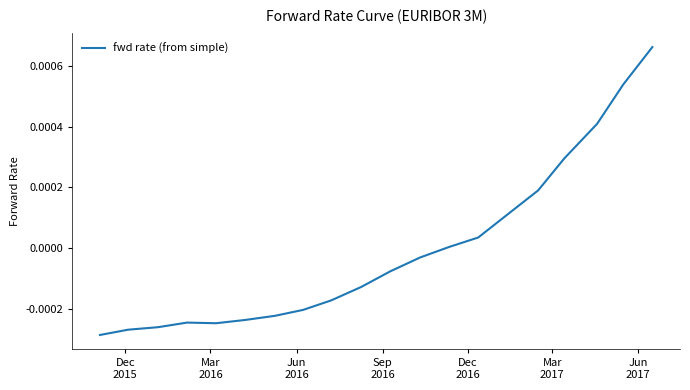

What is the label of the 6th point from the left?

Mar
2017